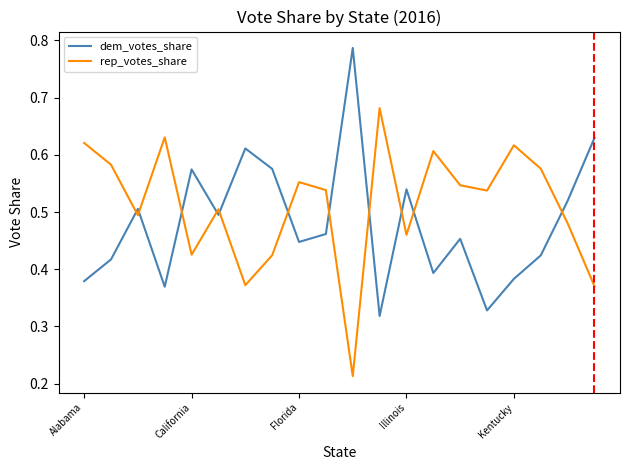

True or false: dem_votes_share and rep_votes_share intersect in this chart.

True